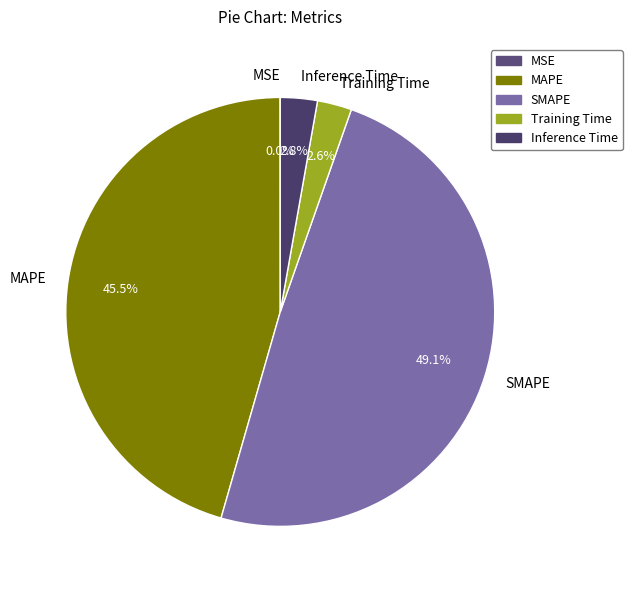

Which category has the biggest portion of the pie?

SMAPE